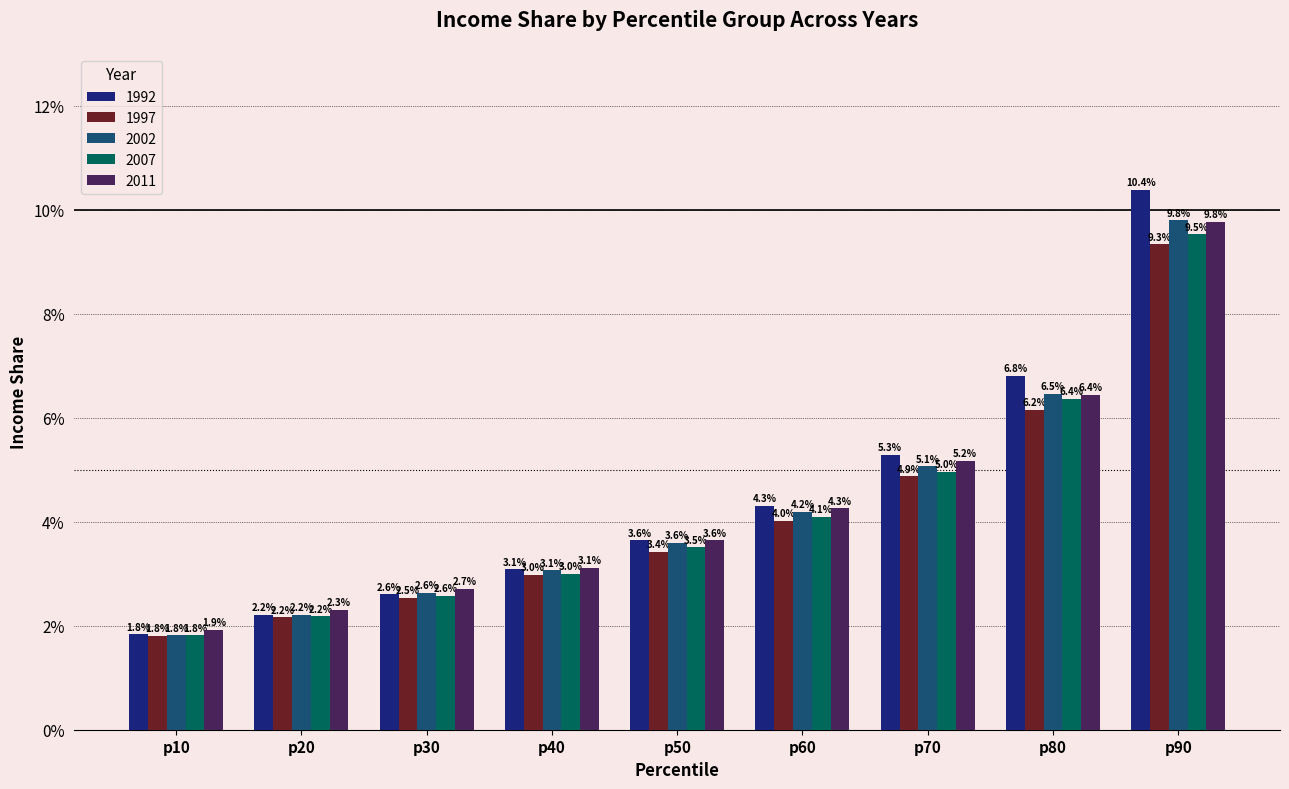

What is the maximum value shown in the chart?

0.1